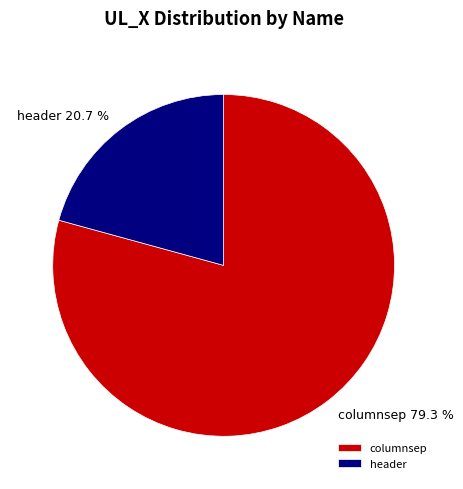

How many slices are in this pie chart?

2